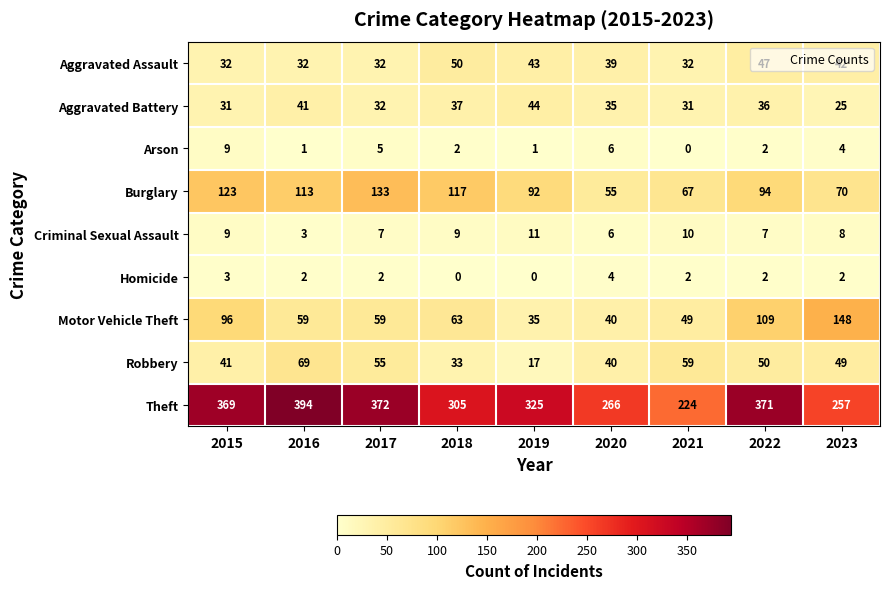

At 2023, list the series in order from smallest to largest.

Homicide, Arson, Criminal Sexual Assault, Aggravated Battery, Aggravated Assault, Robbery, Burglary, Motor Vehicle Theft, Theft